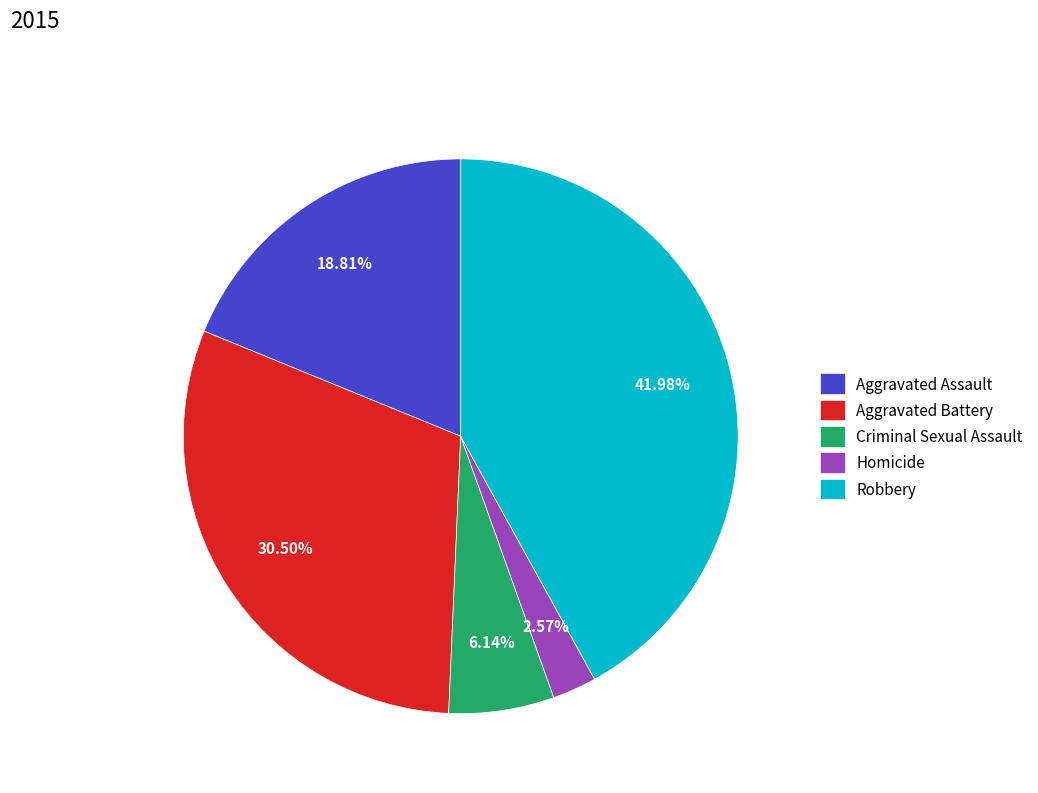

Combined, what portion of the pie is Aggravated Assault and Homicide?

21.4%